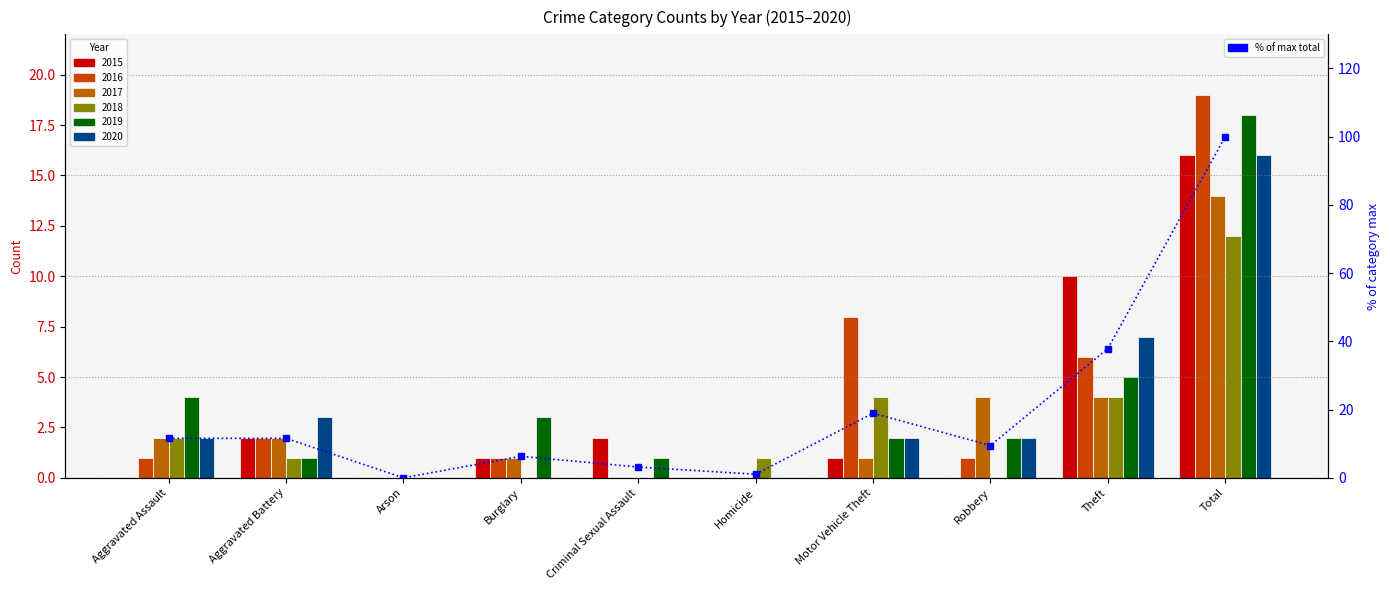

What position from the left is Motor Vehicle Theft?

7